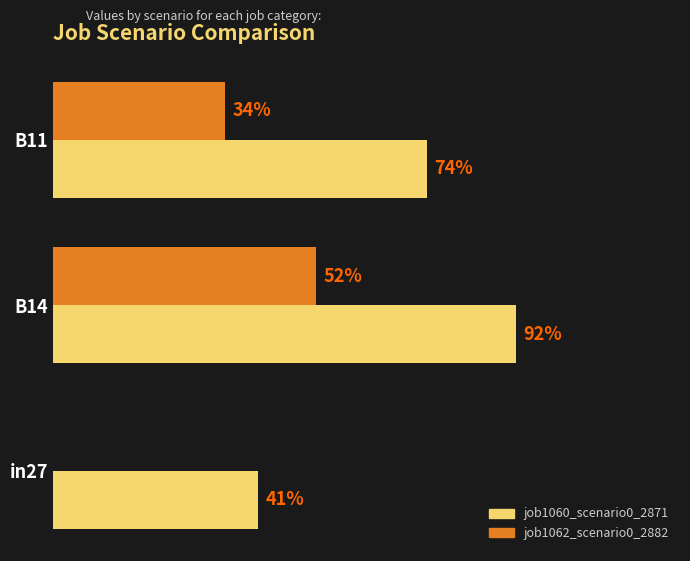

Which series has the widest spread of values?

job1062_scenario0_2882